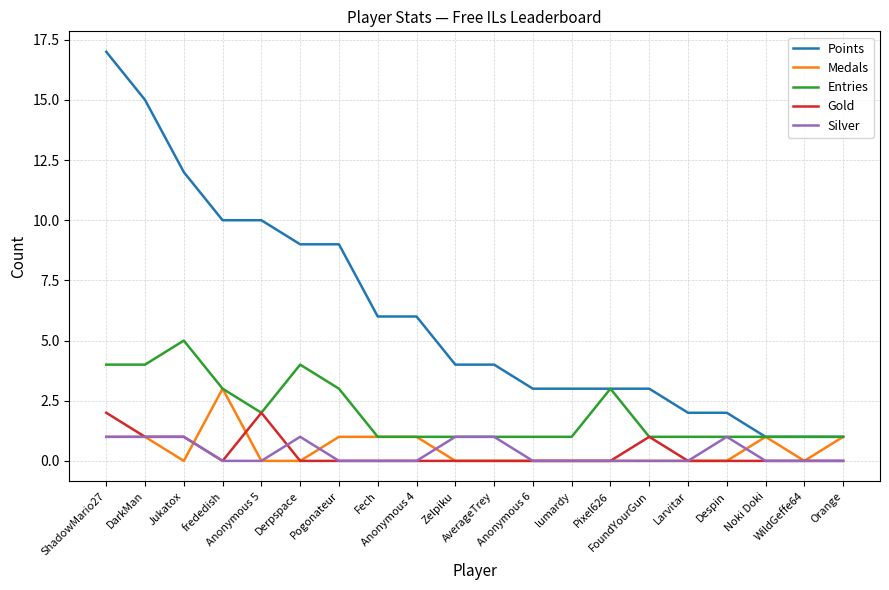

Rank the series by their maximum value, from lowest to highest.

Silver, Gold, Medals, Entries, Points